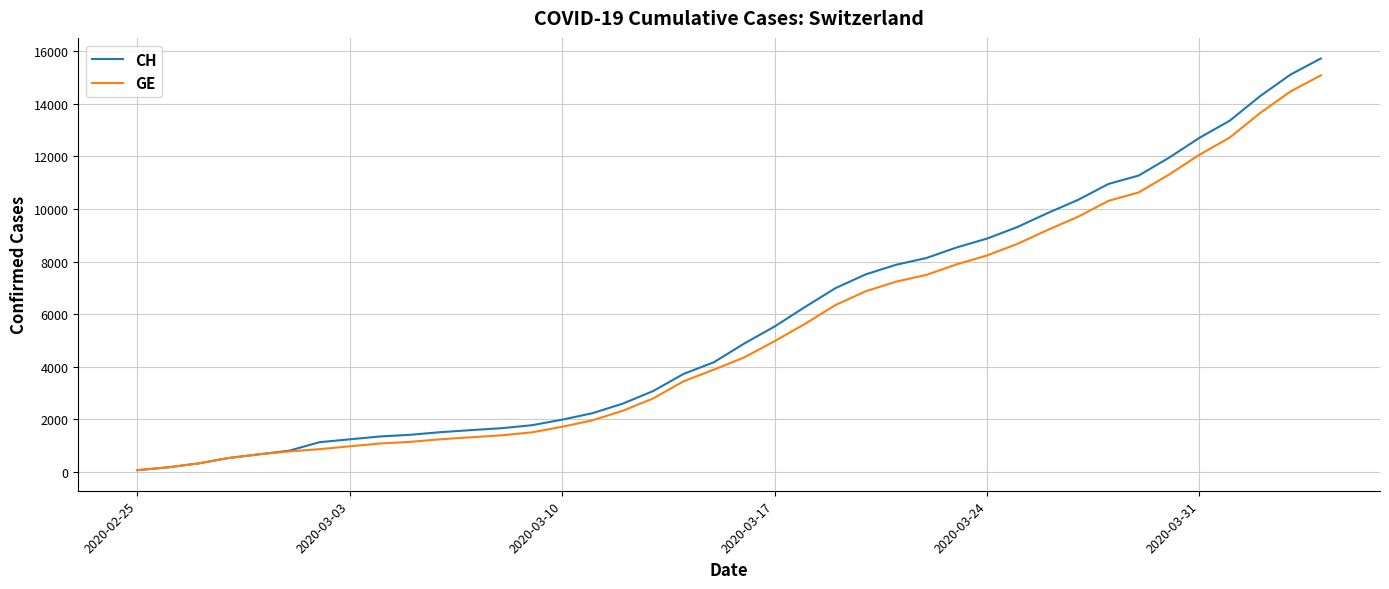

Which series has the widest spread of values?

CH